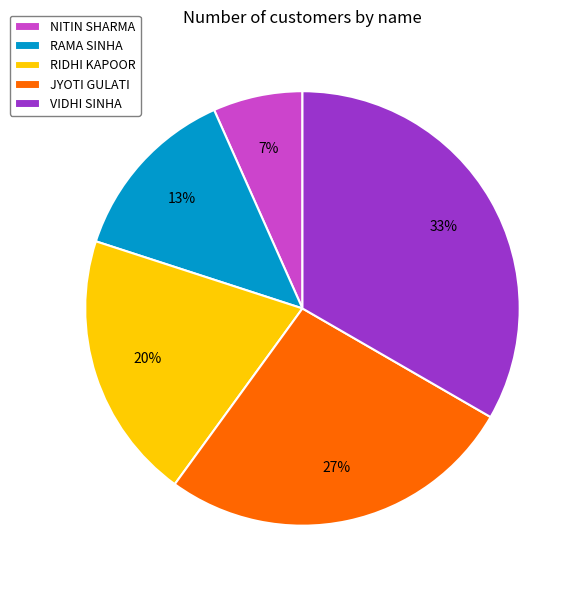

What percentage is the VIDHI SINHA slice, to the nearest percent?

33%